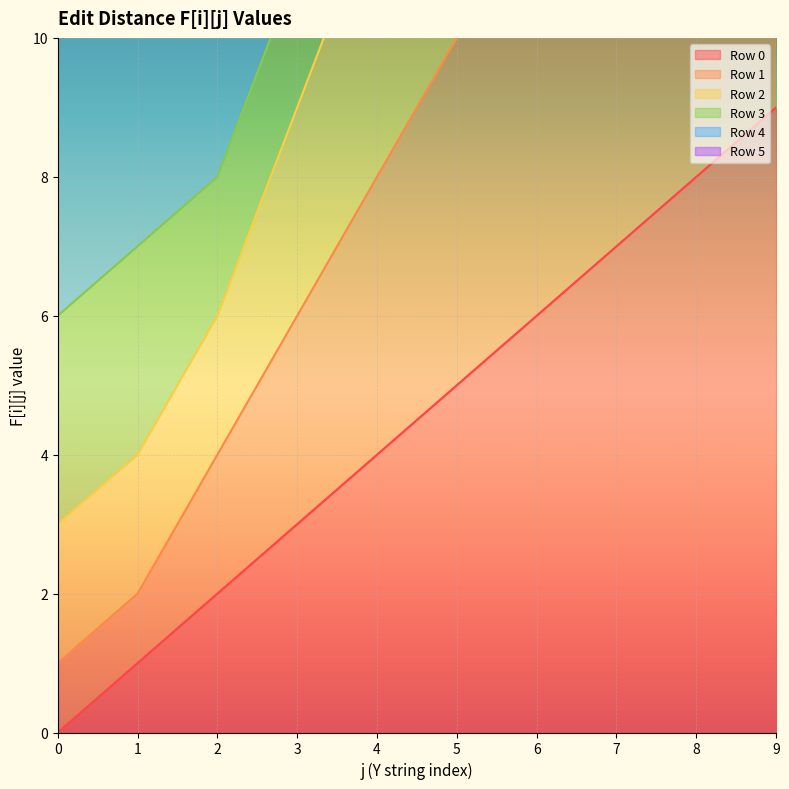

How many data points does each series have?

10